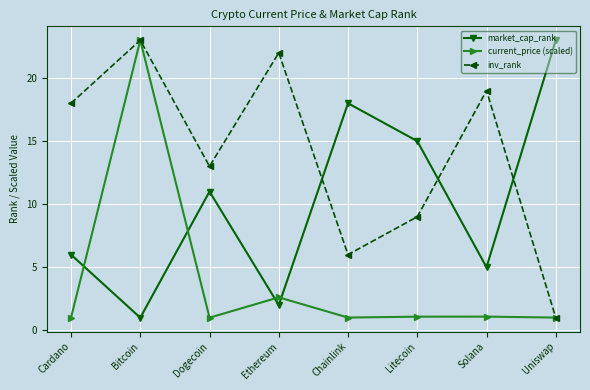

What is the maximum value shown in the chart?

23.0